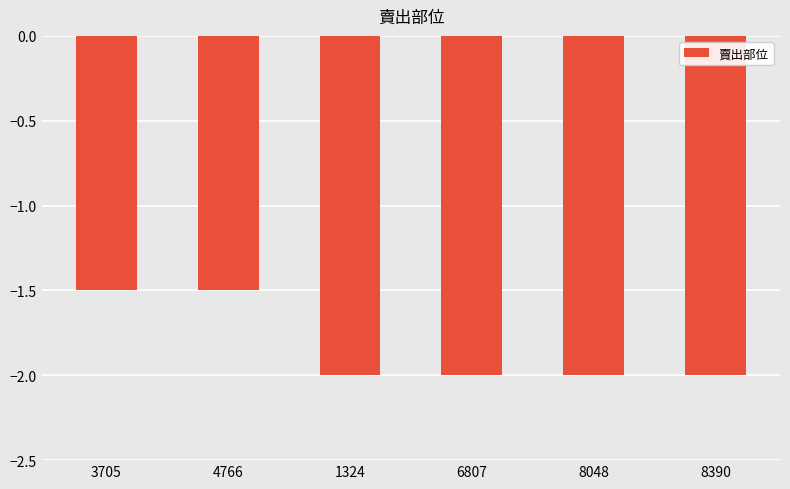

The value at 8048 is -2.0. True or false?

True